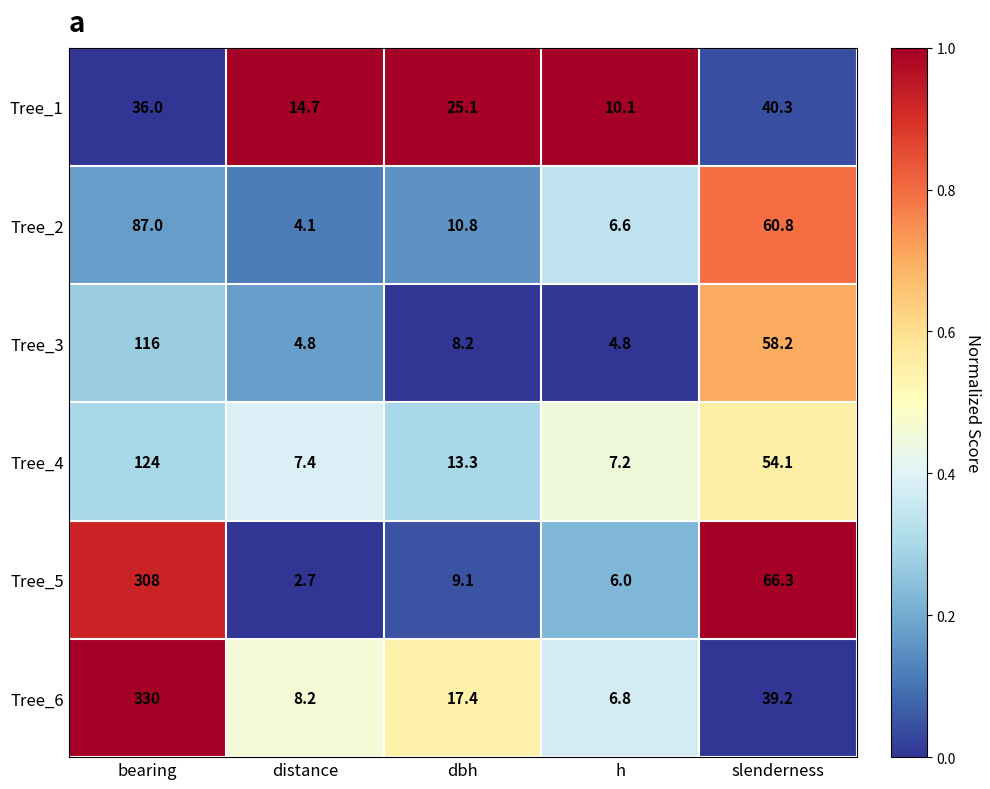

What is the approximate value of Tree_4 at bearing?

124.0